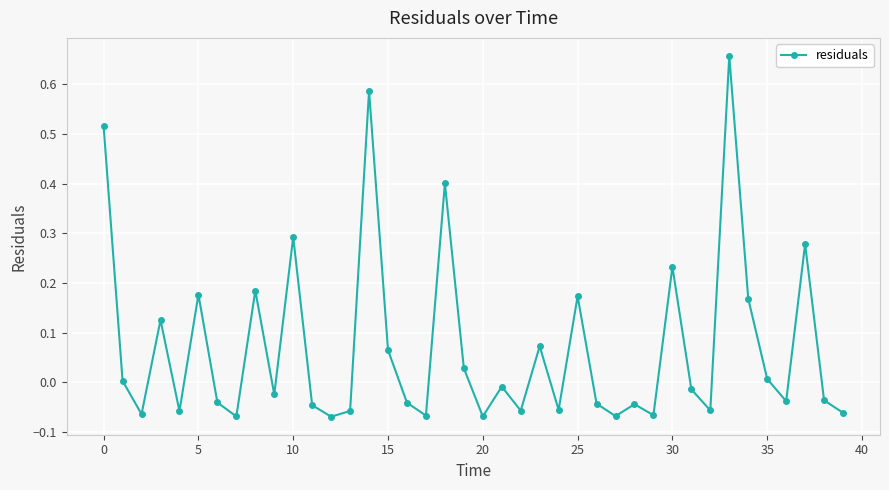

How many data points does each series have?

40